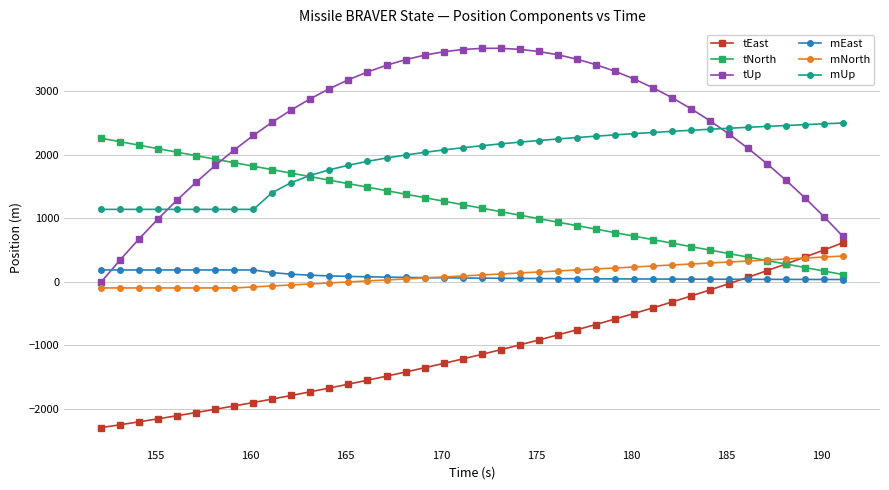

What is the minimum value for tEast?

-2291.6